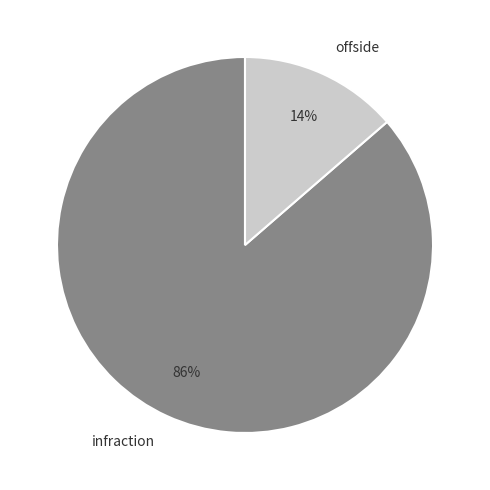

Rank the categories by value from highest to lowest.

infraction, offside